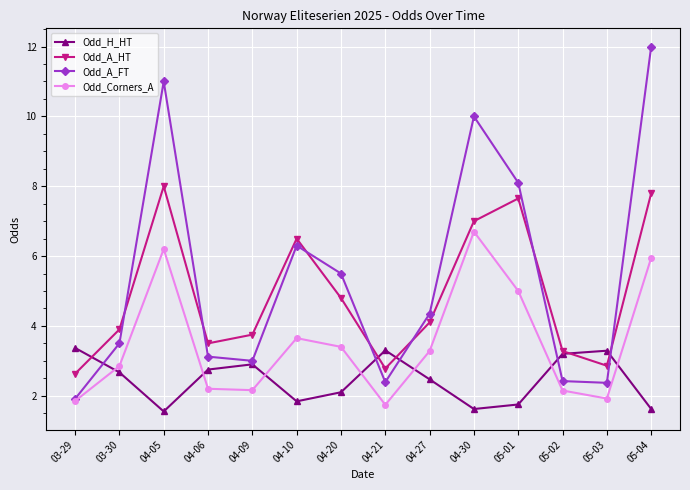

What is the total value across all series at 04-21?

10.2